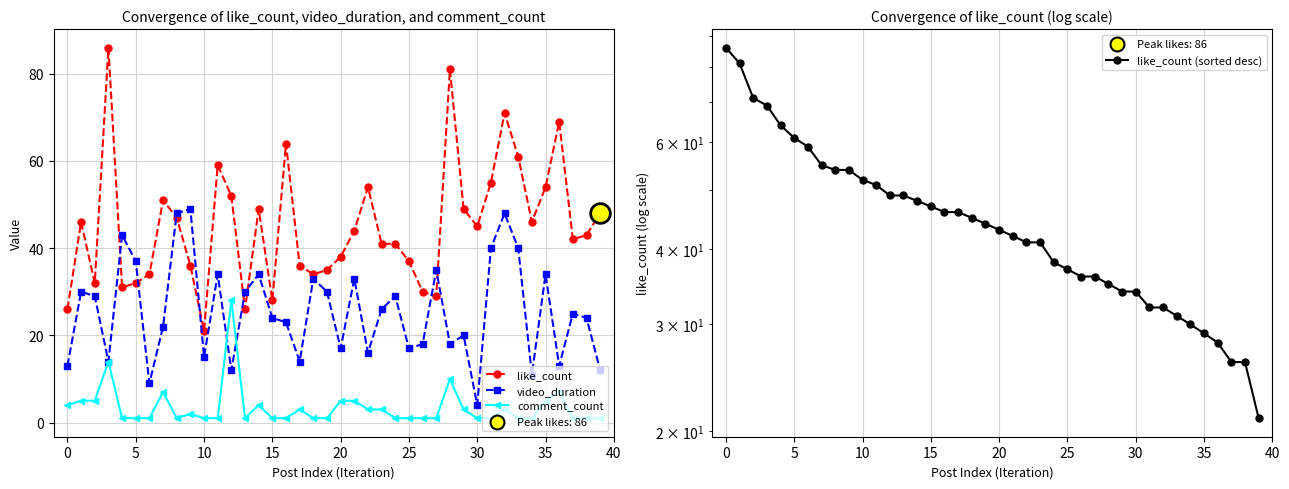

What is the total value across all series at 11?

145